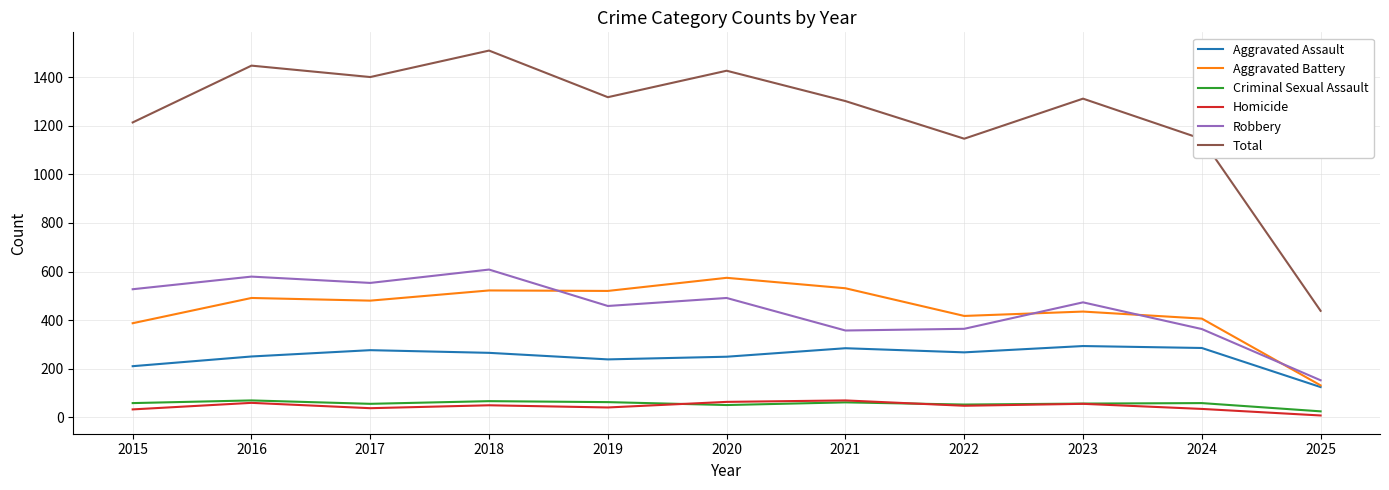

How many interior local valleys does the Robbery series have?

3